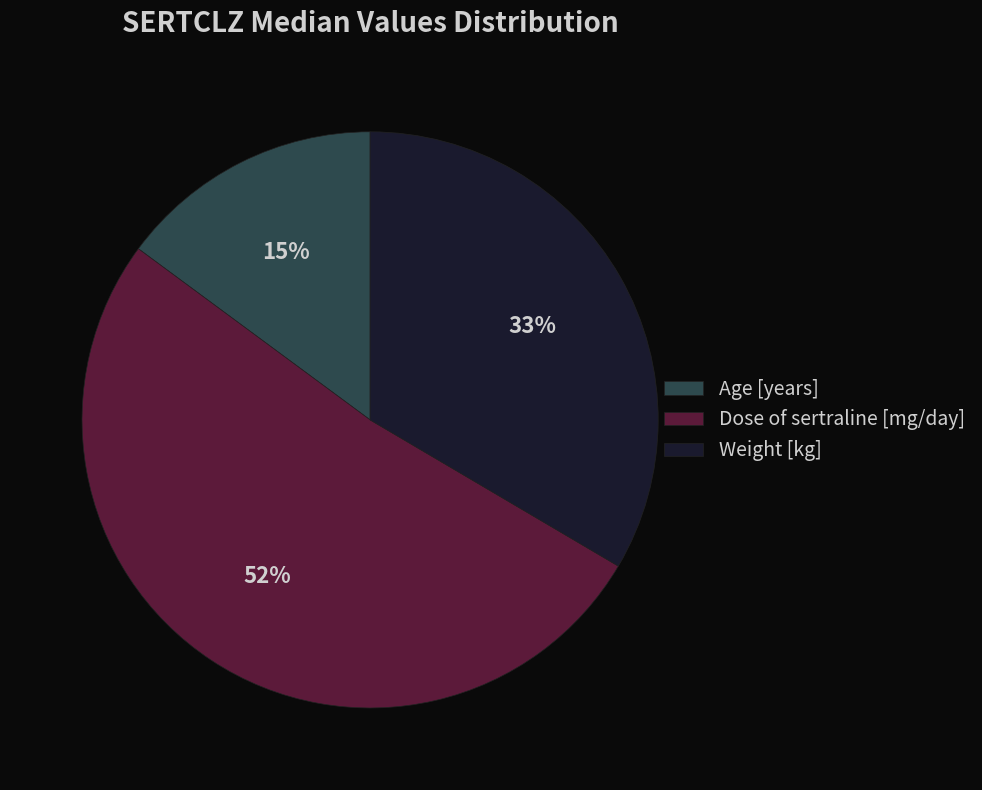

Is Weight [kg] the majority of the pie?

No